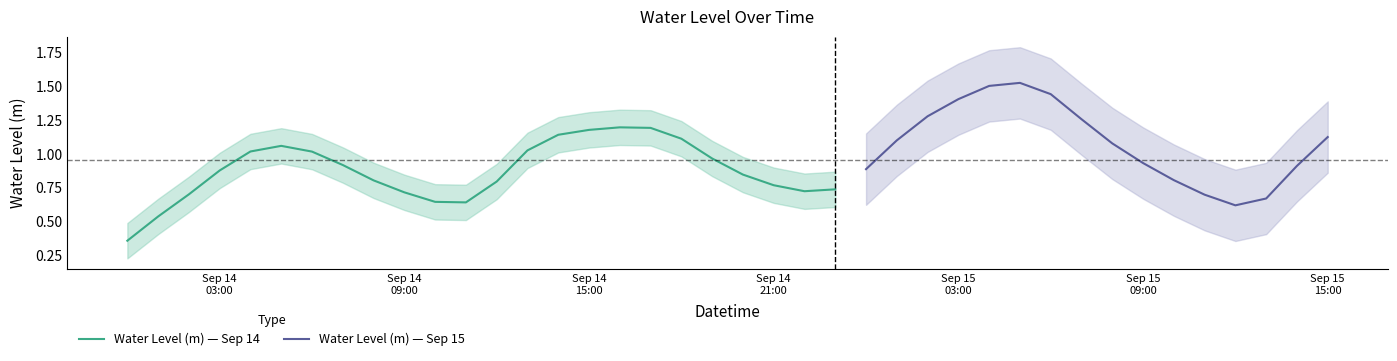

At which label is the value closest to 0?

2024-09-14 00:00:00